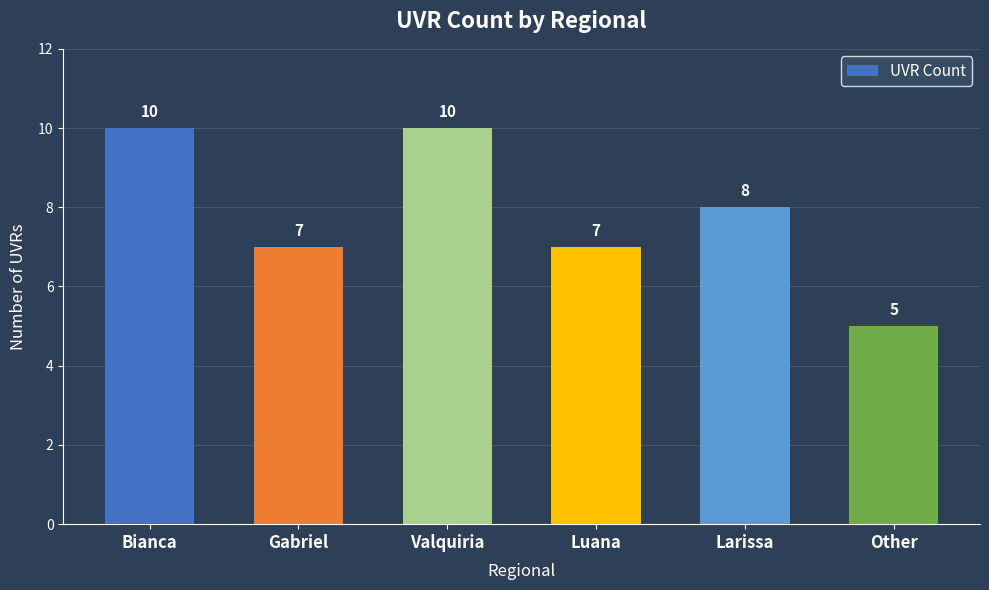

What is the maximum value shown in the chart?

10